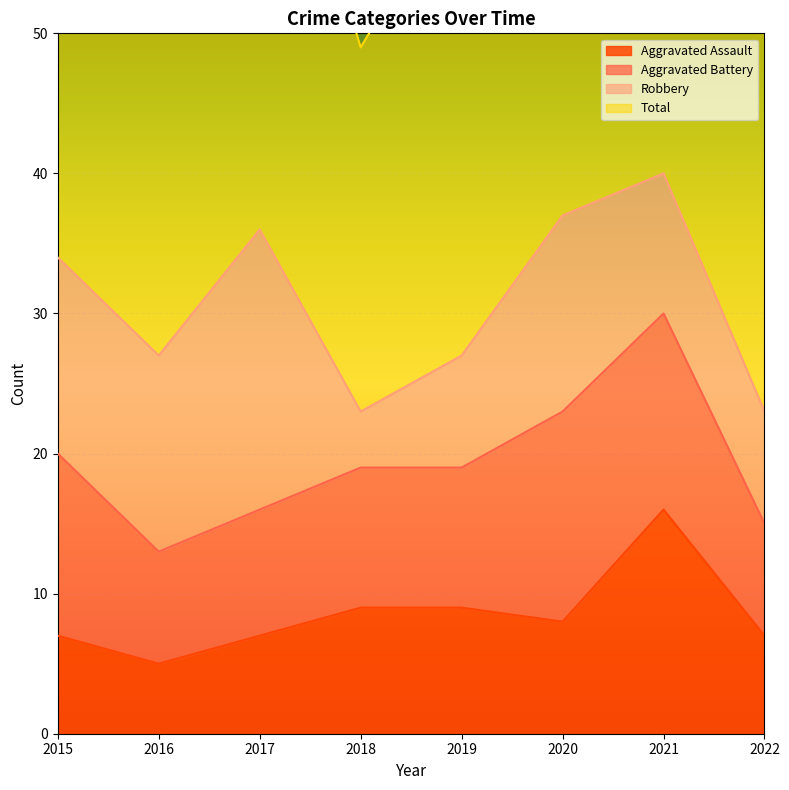

Which series has the largest total across all categories?

Total